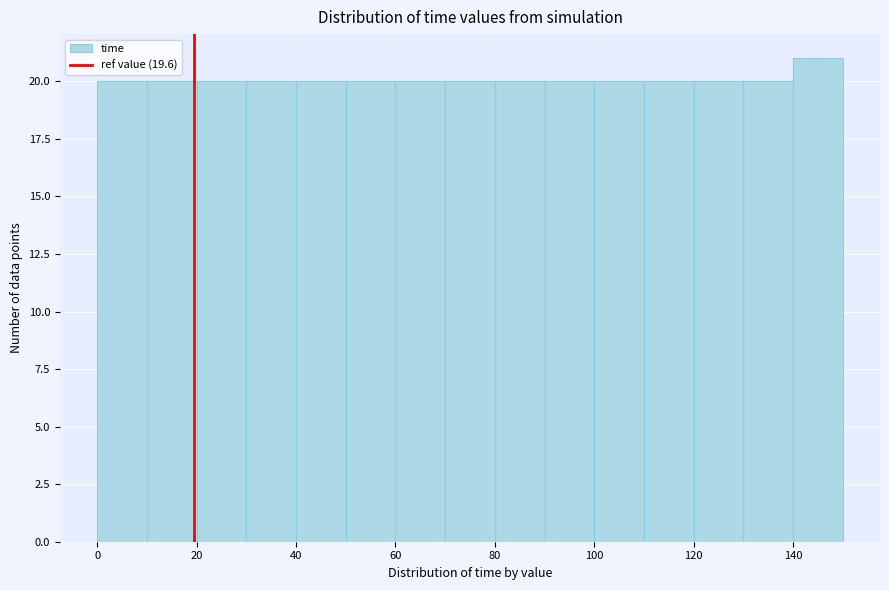

Over which range of the x-axis is the bar tallest?

140 to 150